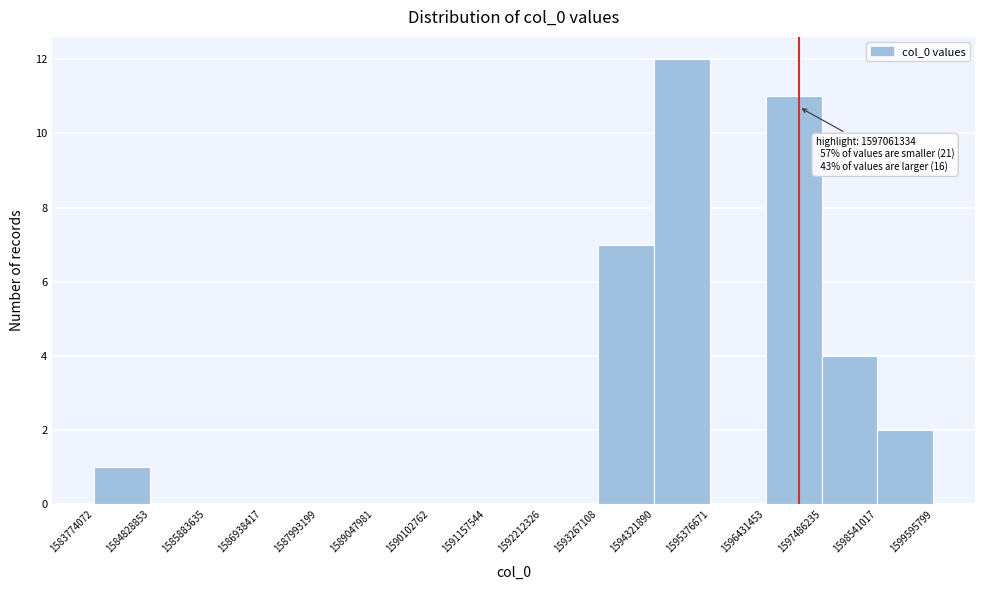

Which range on the x-axis has the tallest bar?

1594321890 to 1595376671